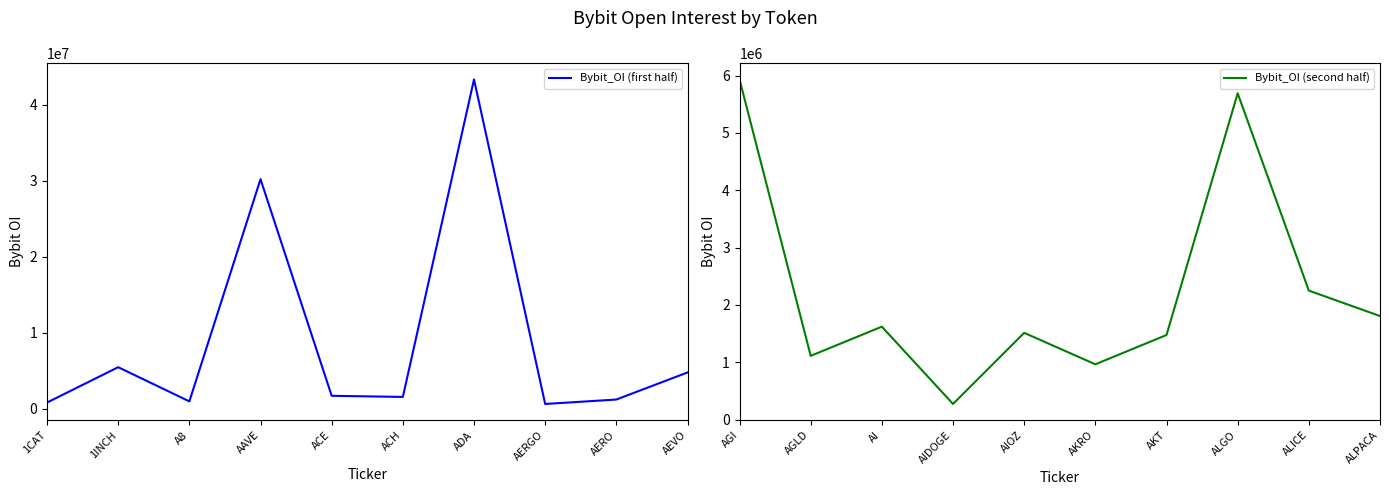

At which label is Bybit_OI (first half) closest to 22000080?

AAVE